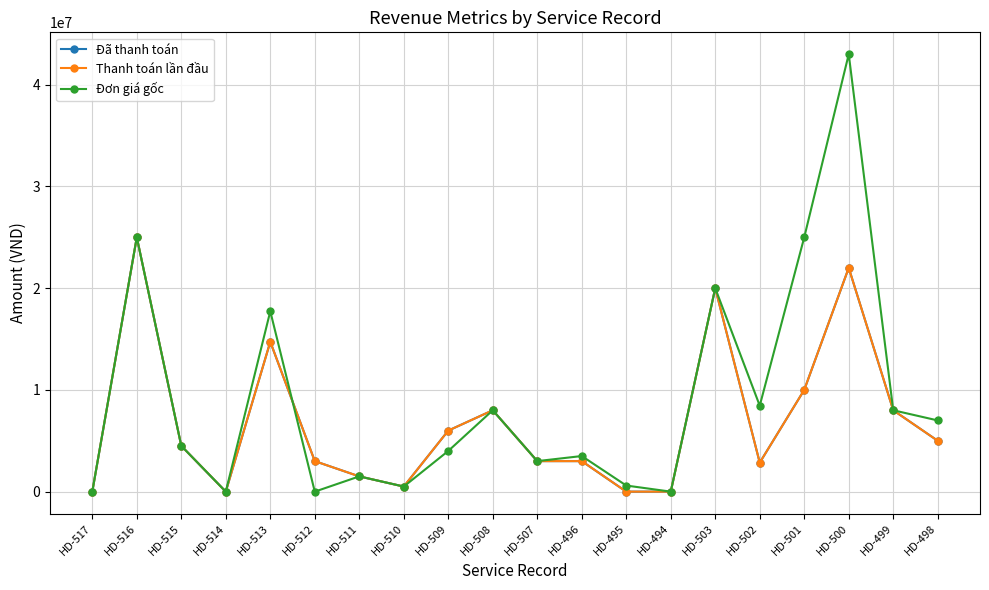

At how many categories does at least one series exceed 6322361?

9